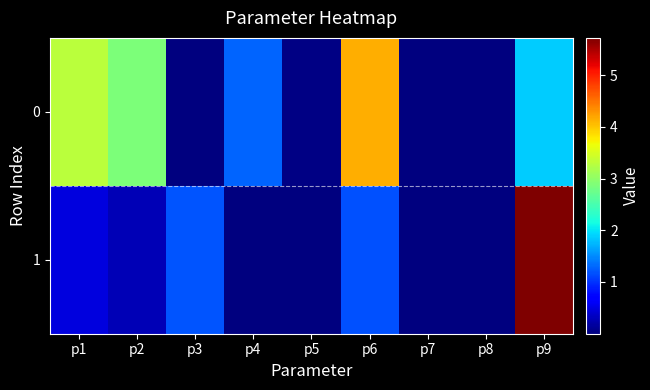

Count the number of categories in the chart.

9